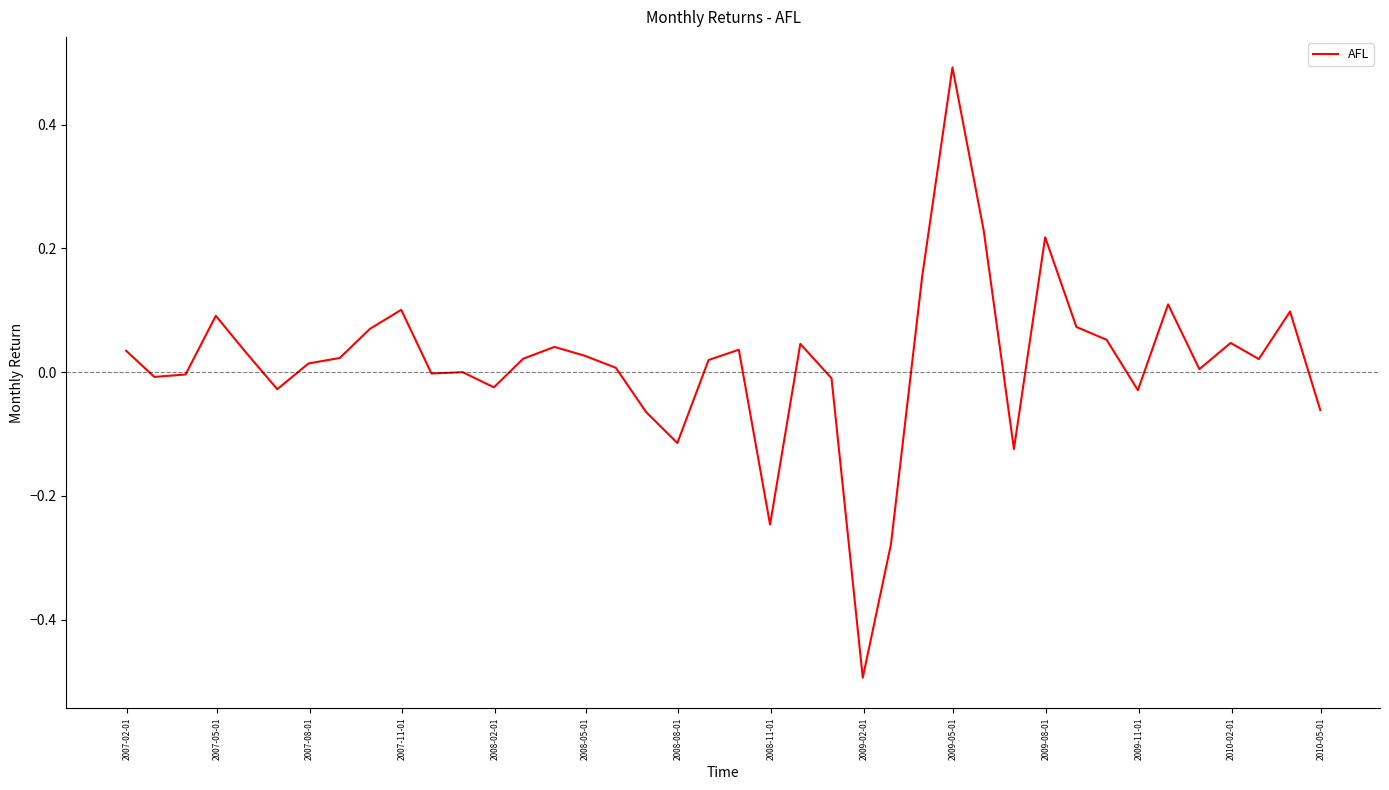

Does the chart have visible grid lines?

No